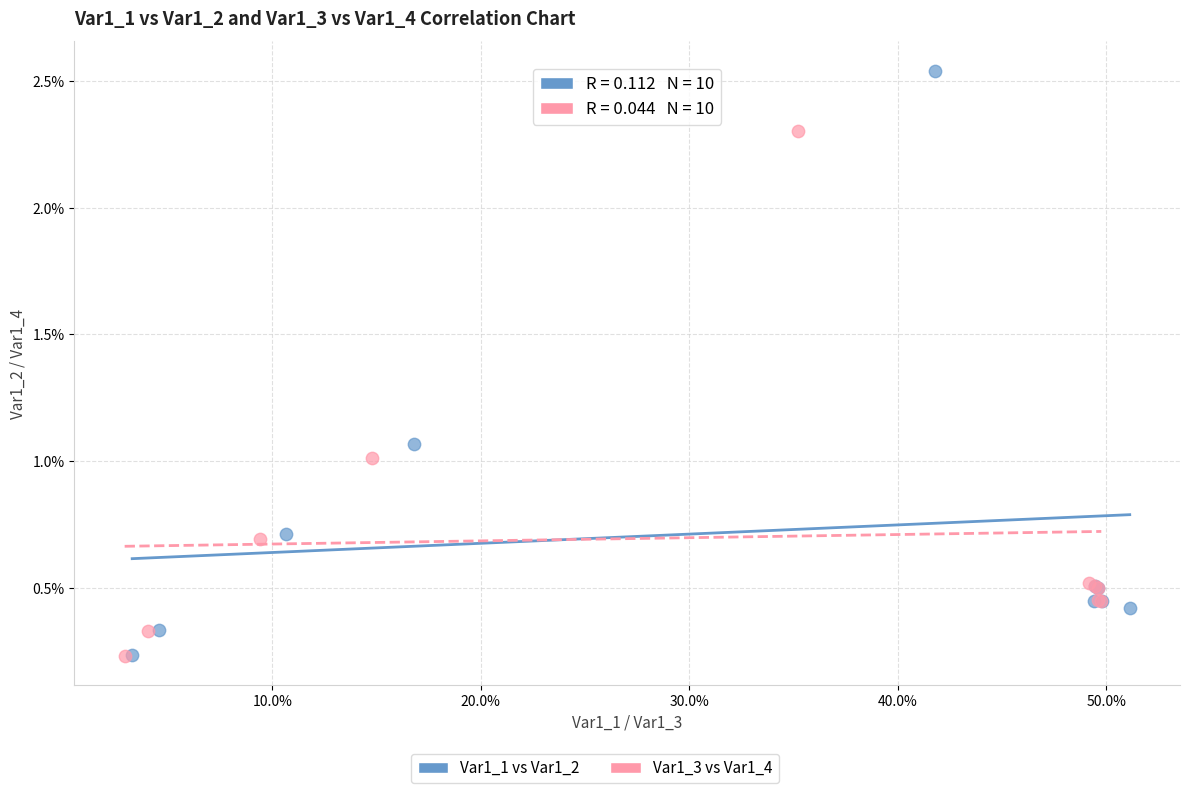

Which series reaches the maximum Y coordinate?

Var1_1 vs Var1_2